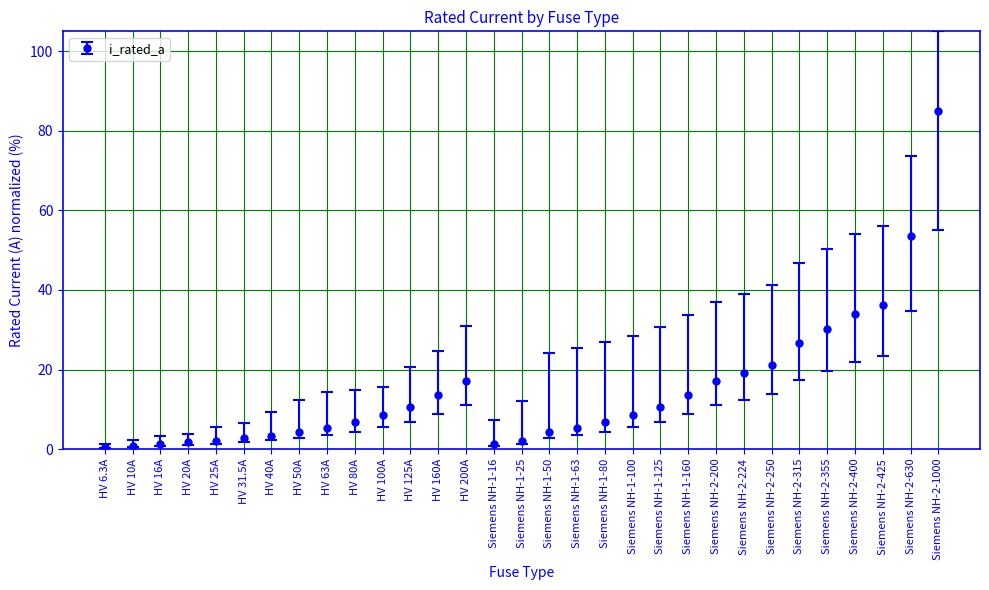

What is the change in value from HV 80A to Siemens NH-2-315?

+20.0